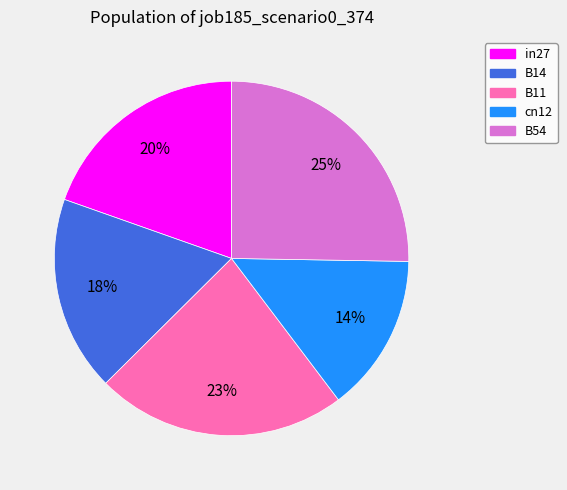

To the nearest percent, what is the difference between the largest and smallest slice percentages?

11%